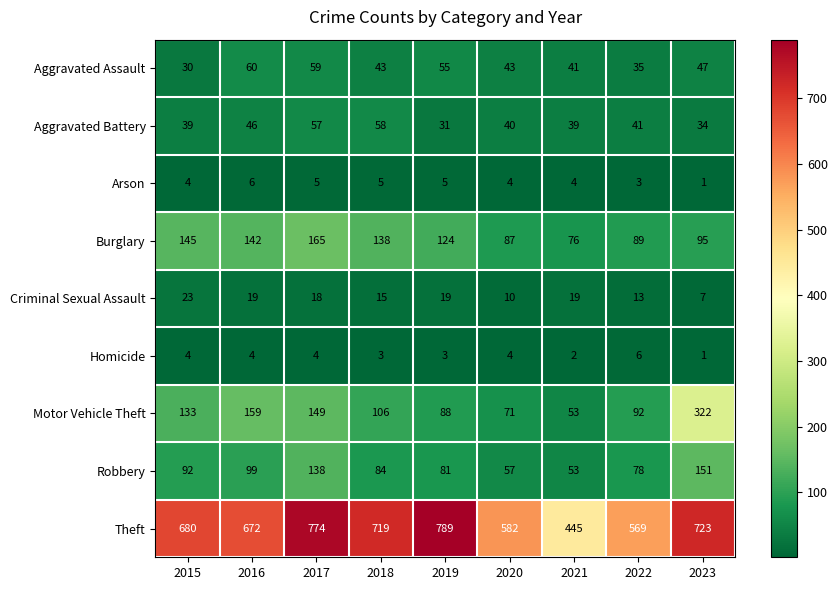

At which label does Criminal Sexual Assault reach its minimum?

2023